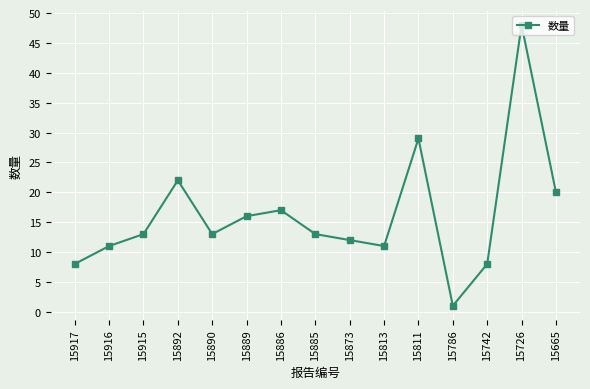

What value does the data have at 15917?

8